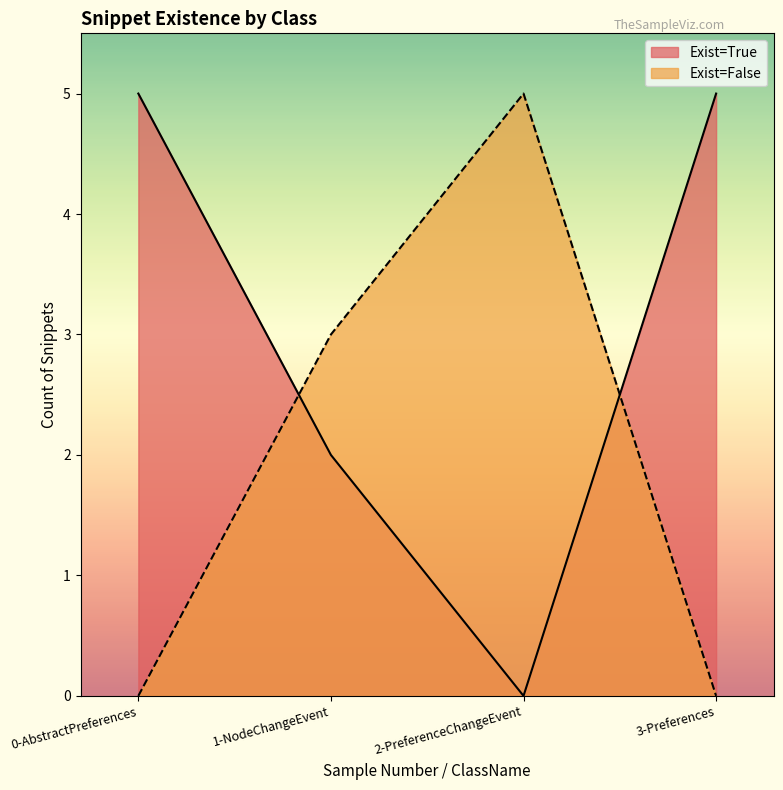

What is the label of the 4th point from the left?

3-Preferences